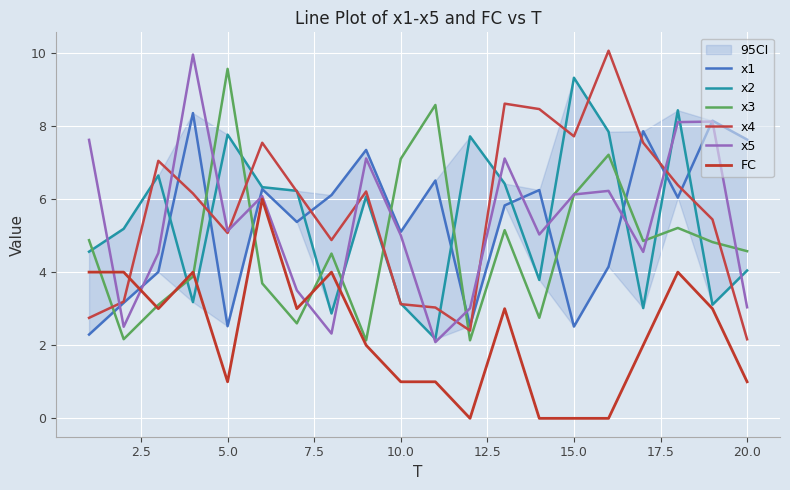

What is the maximum value shown in the chart?

10.1